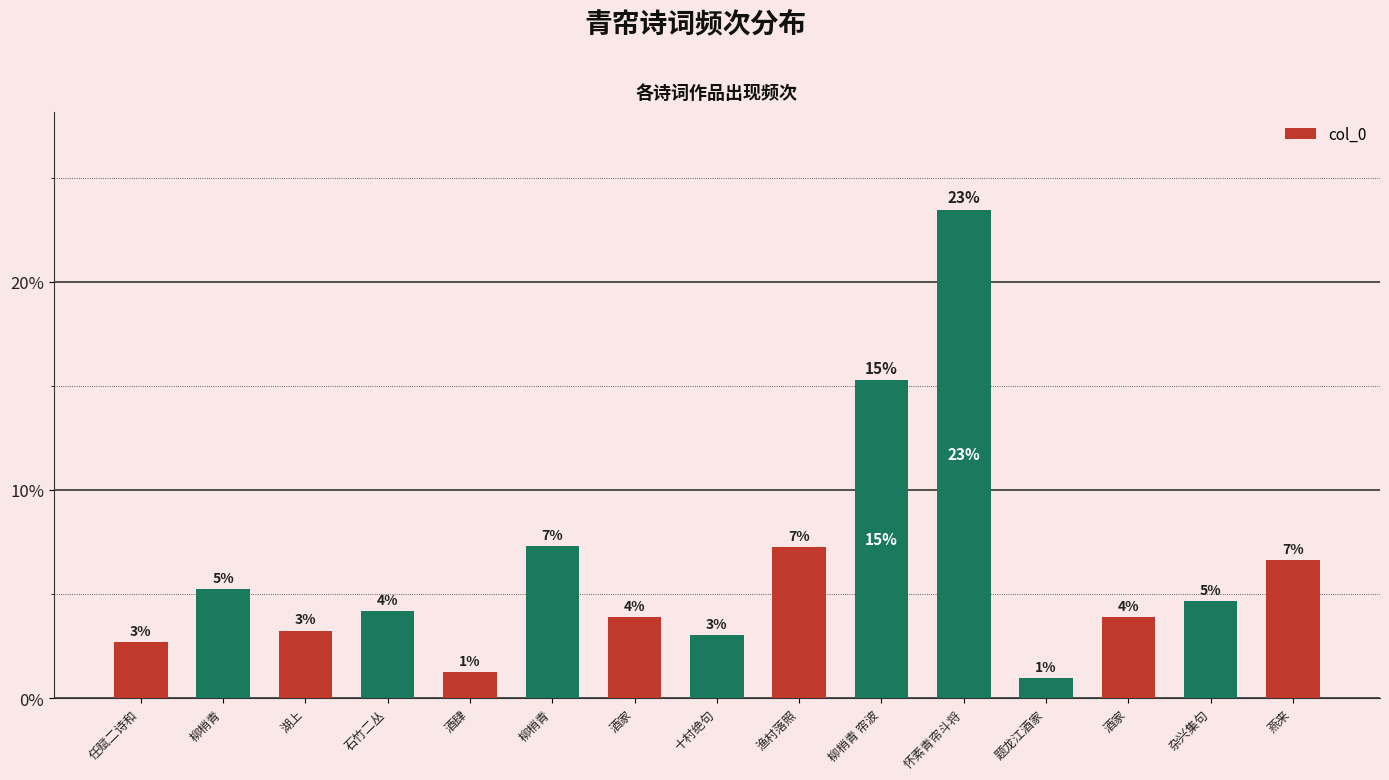

What is the value of the 6th bar from the left?

0.1